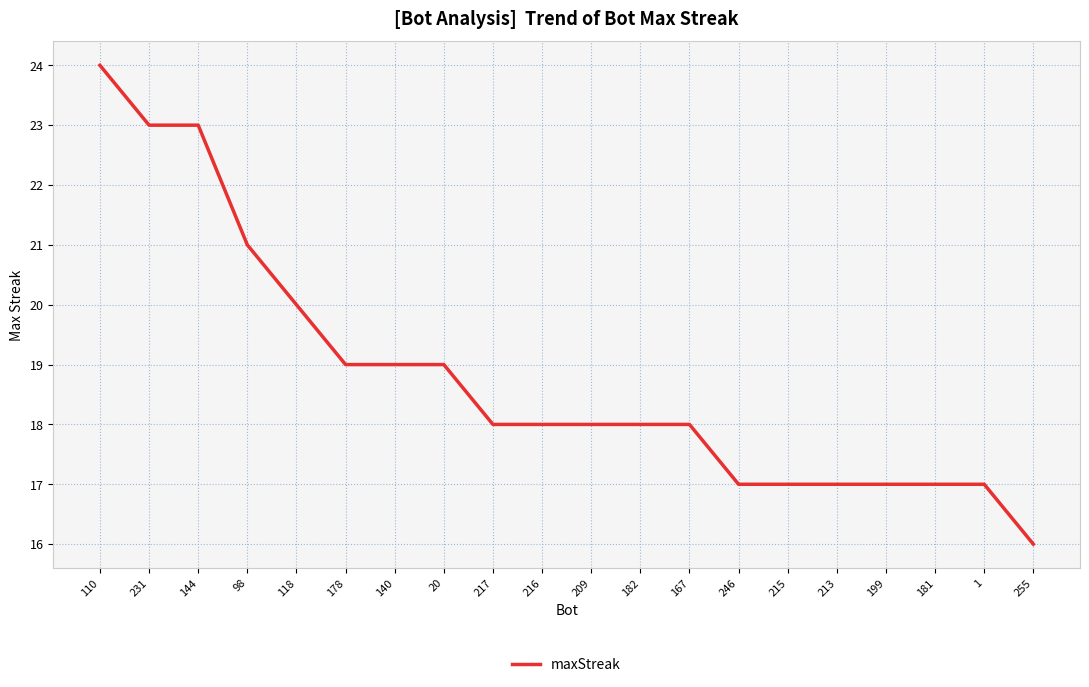

At which label does the data first exceed 18?

110